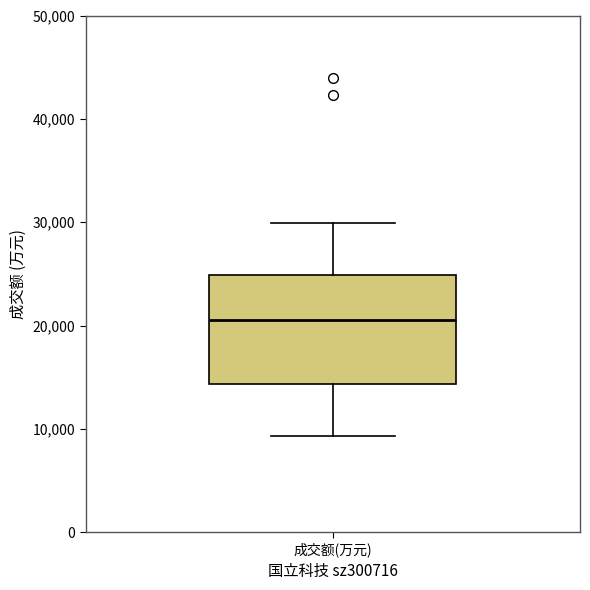

Where does the upper whisker of the box for 成交额(万元) end on the y-axis? The values are not printed on the chart, so give them approximately, as read against the axis.

30000